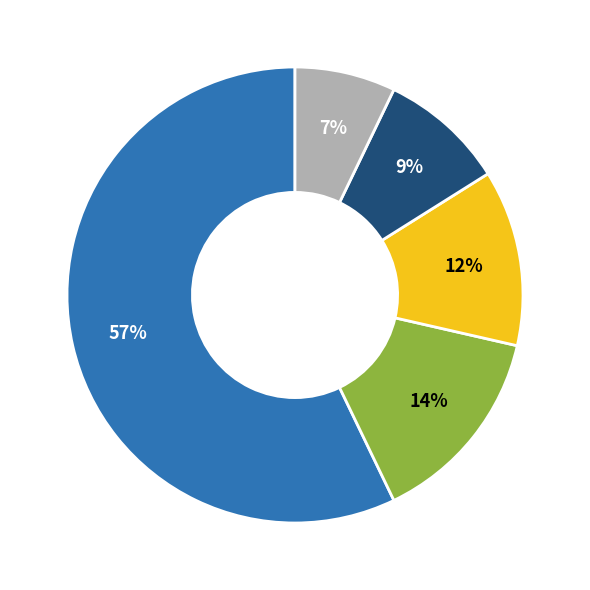

To the nearest percent, what is the average slice percentage?

20%